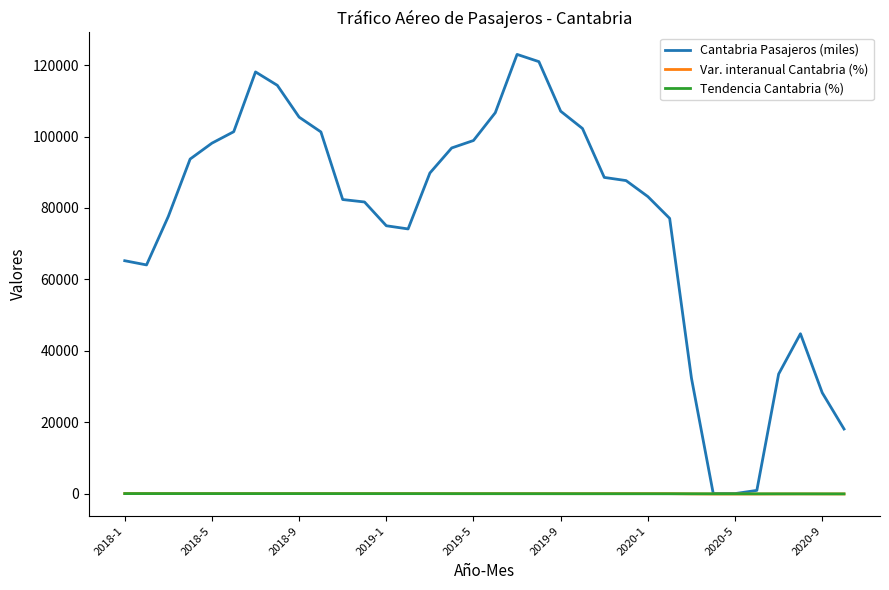

Which series has the widest spread of values?

Cantabria Pasajeros (miles)